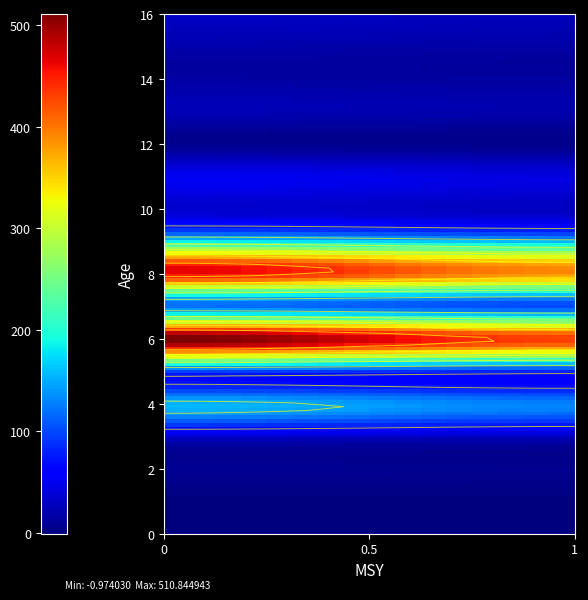

The value of 13 at 0 is 23.0. True or false?

True